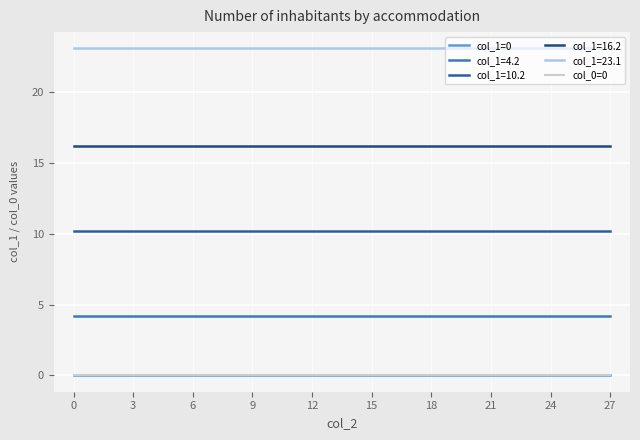

Does the chart have visible grid lines?

Yes